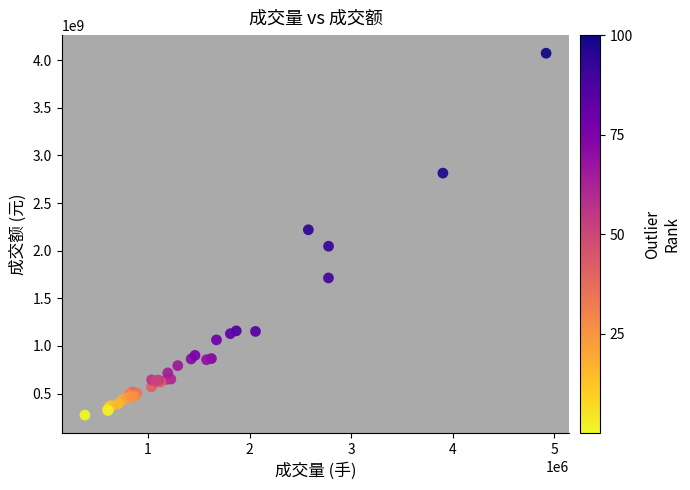

What Y value in the scatter plot is closest to 2173934832?

2220077776